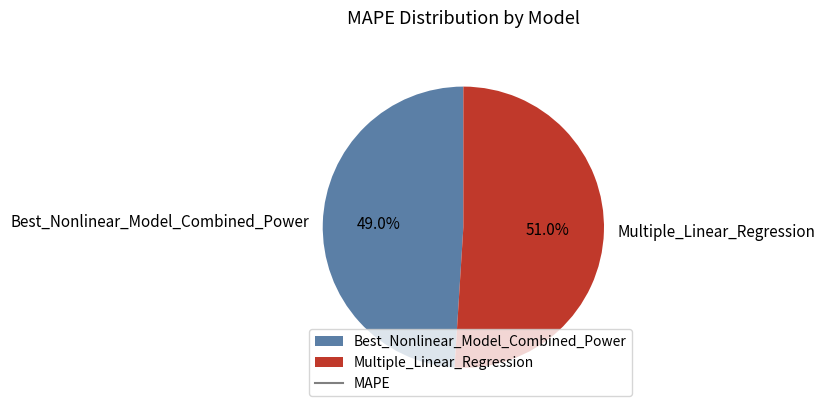

Which has a higher value, Multiple_Linear_Regression or Best_Nonlinear_Model_Combined_Power?

Multiple_Linear_Regression